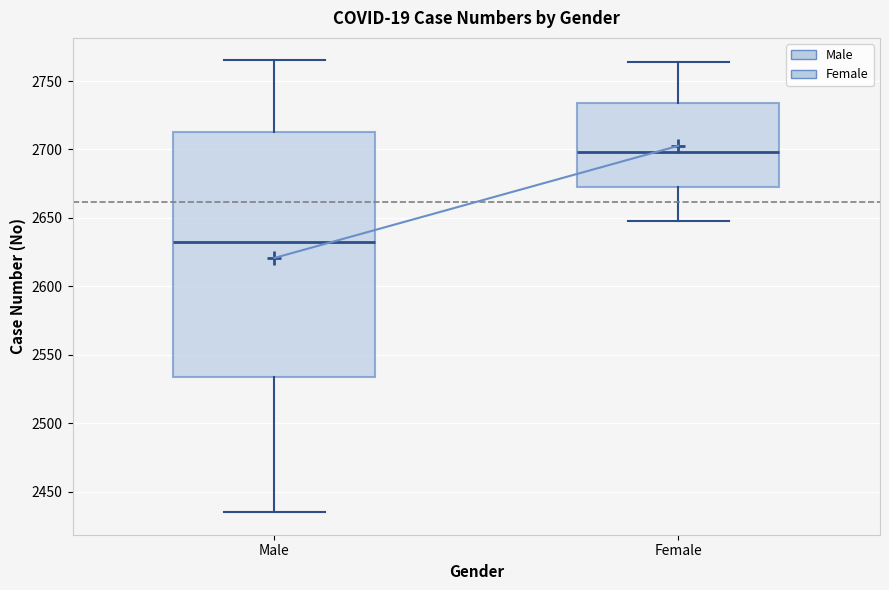

Reading left to right, read every box against the y-axis: the position of its median line, the range the box covers, and the ends of its whiskers. The values are not printed on the chart, so give them approximately, as read against the axis.

Male: median 2635, box 2535 to 2715, whiskers 2435 to 2765
Female: median 2700, box 2675 to 2735, whiskers 2650 to 2765